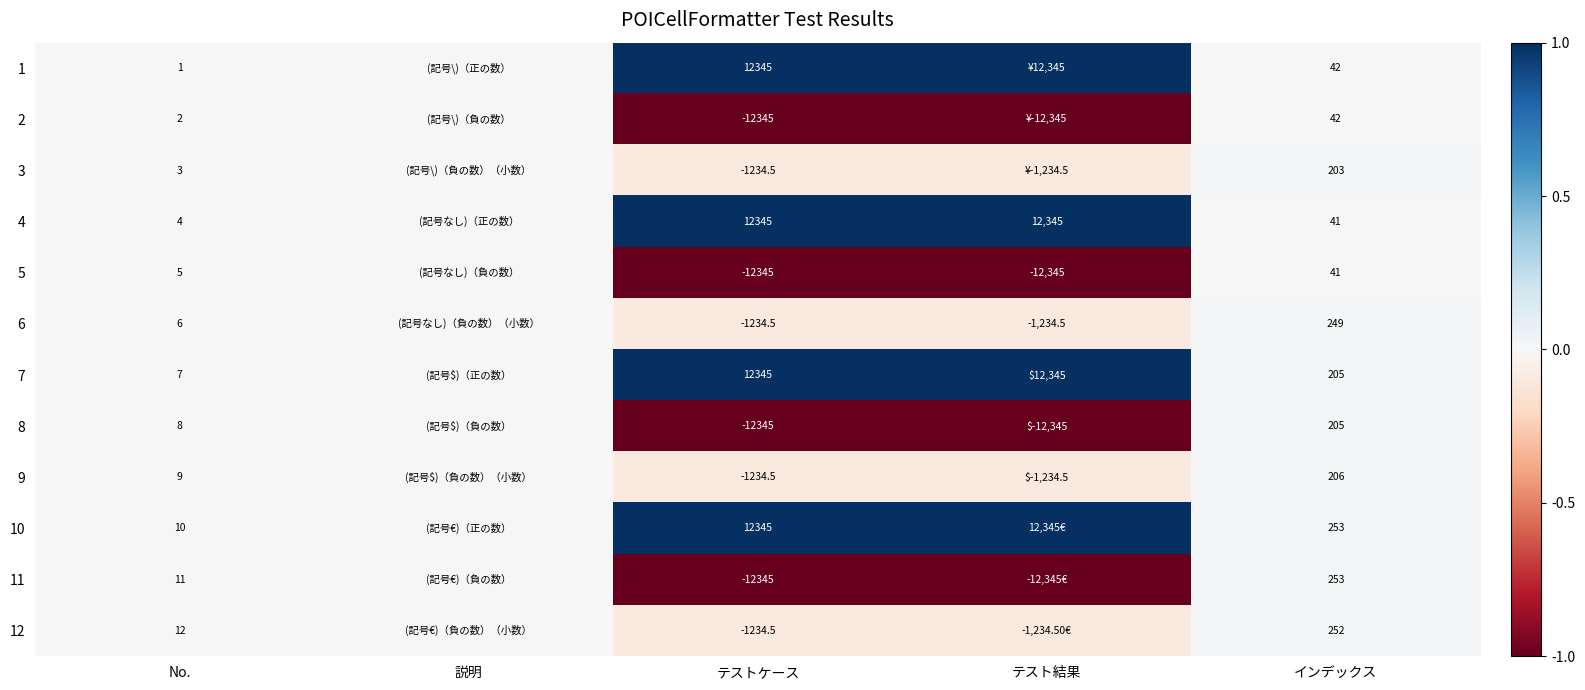

Is the value of 4 at No. greater than the value of 6 at No.?

No